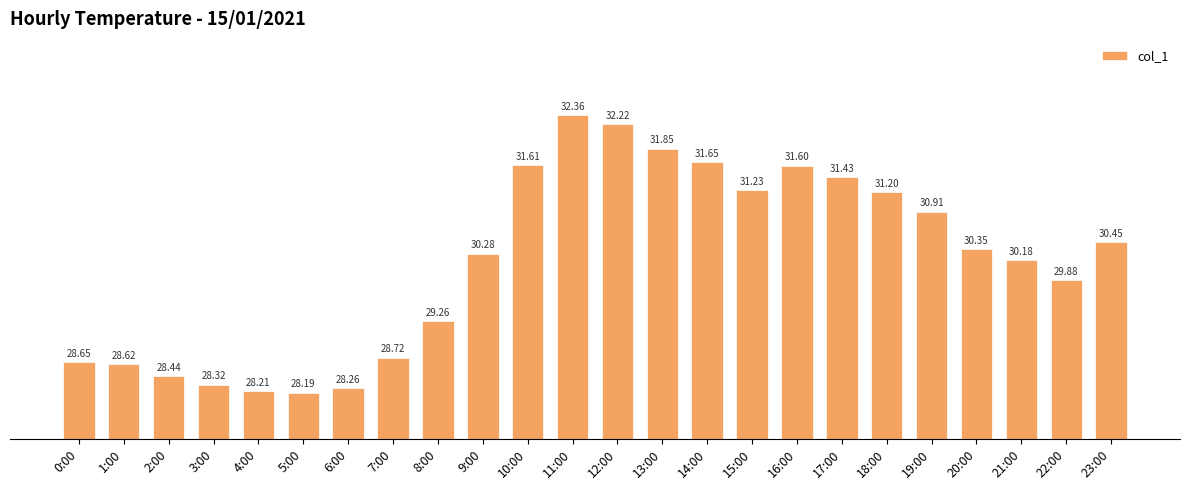

List the labels in order of value, largest first.

11:00, 12:00, 13:00, 14:00, 10:00, 16:00, 17:00, 15:00, 18:00, 19:00, 23:00, 20:00, 9:00, 21:00, 22:00, 8:00, 7:00, 0:00, 1:00, 2:00, 3:00, 6:00, 4:00, 5:00